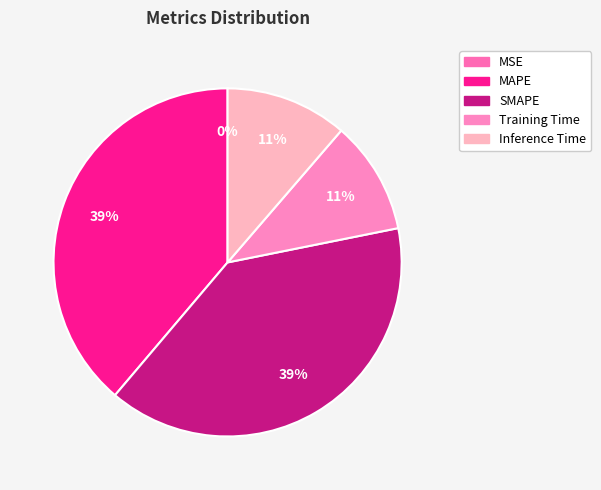

How much of the chart is everything except Inference Time?

88.7%